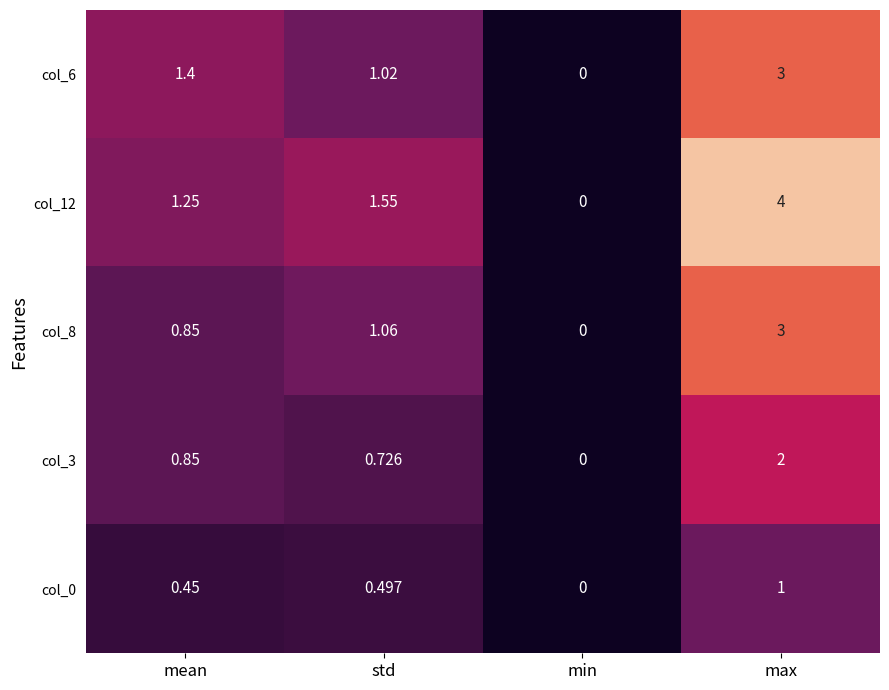

What is the total value across all series at std?

4.9